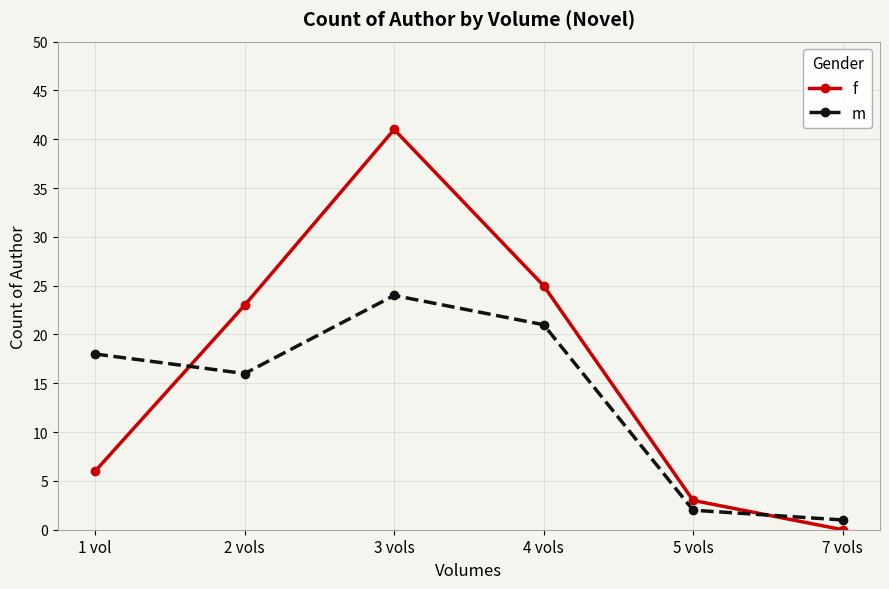

What is the difference between the m values at 1 vol and 2 vols?

2